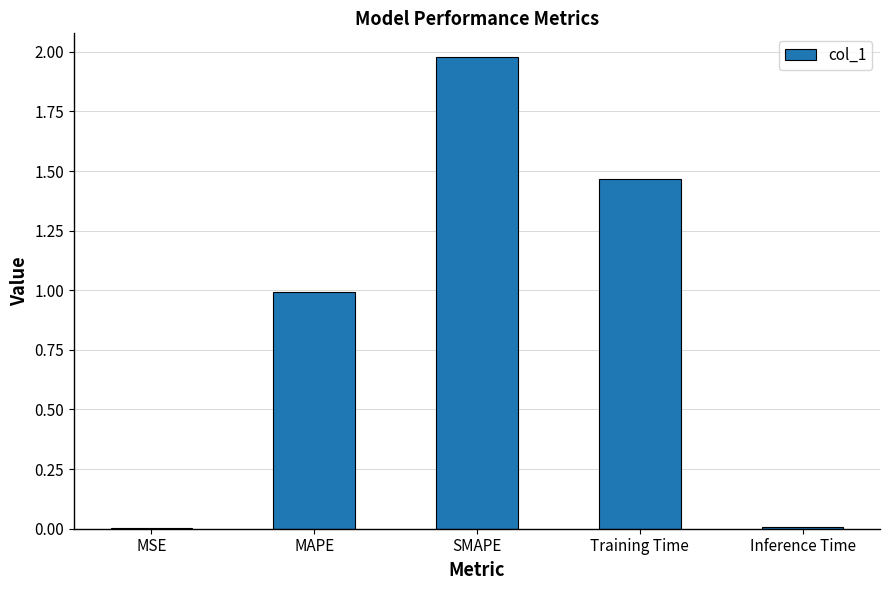

Are the bars grouped side by side (vs. stacked)?

No